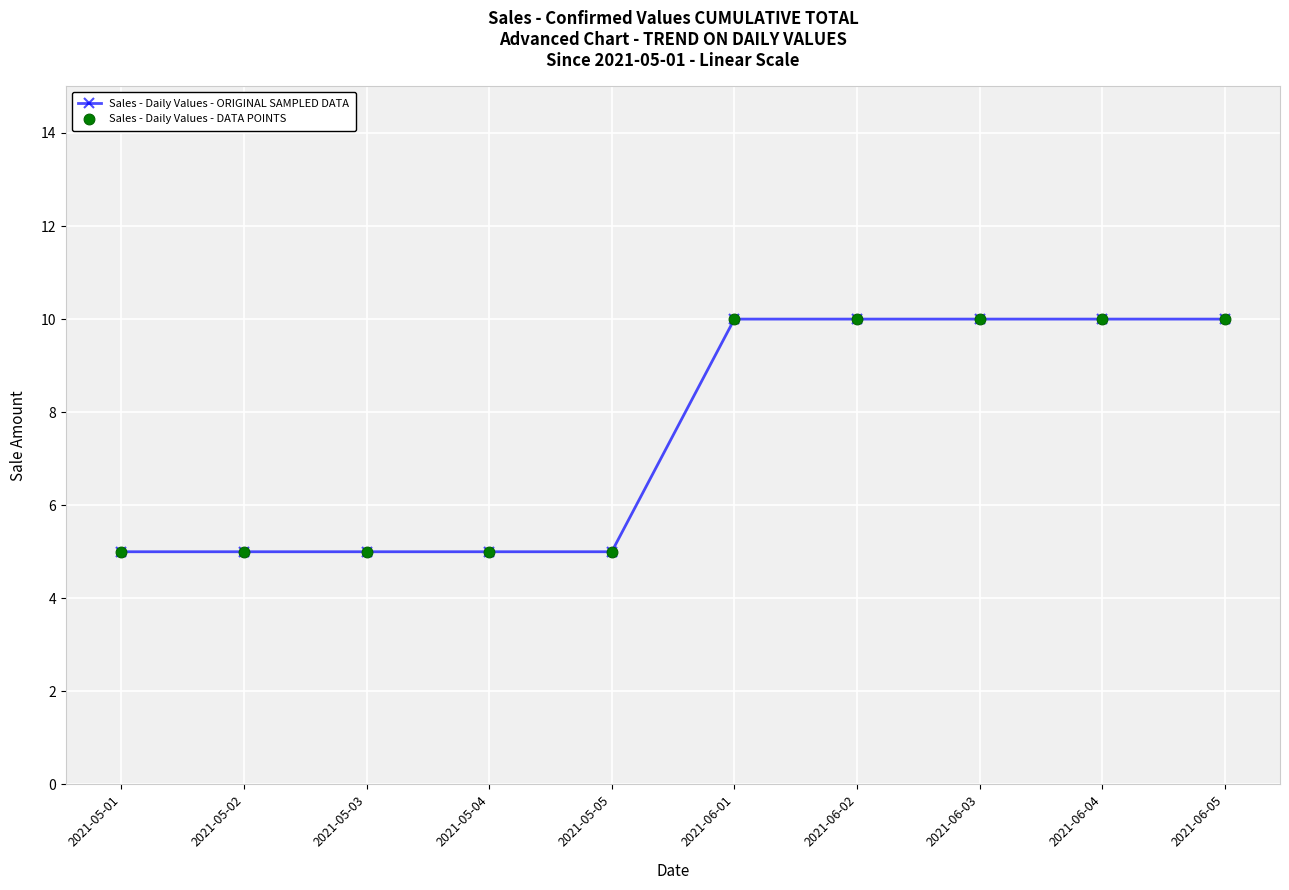

What is the difference between the maximum and minimum values?

5